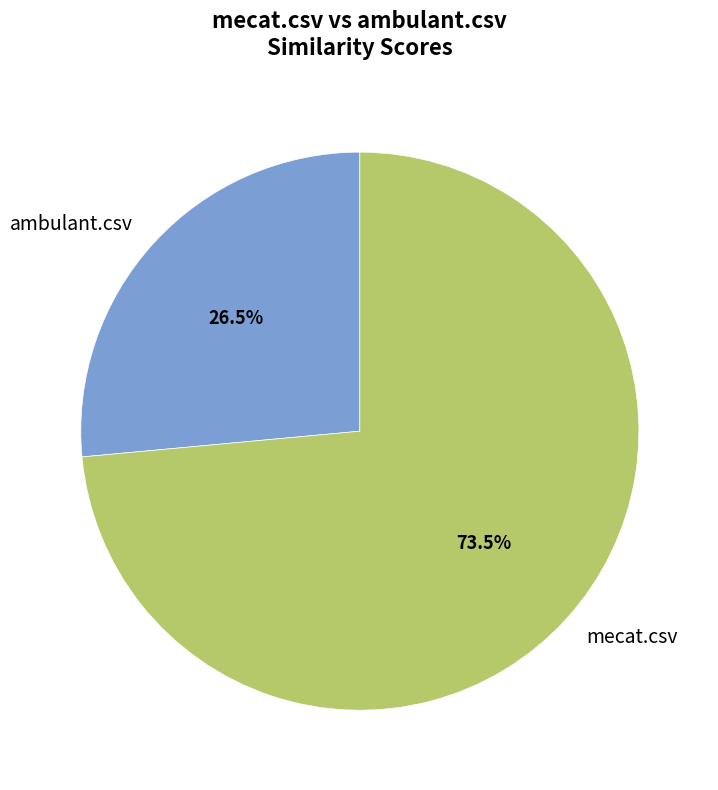

What is the ratio of the value at ambulant.csv to the value at mecat.csv?

0.4